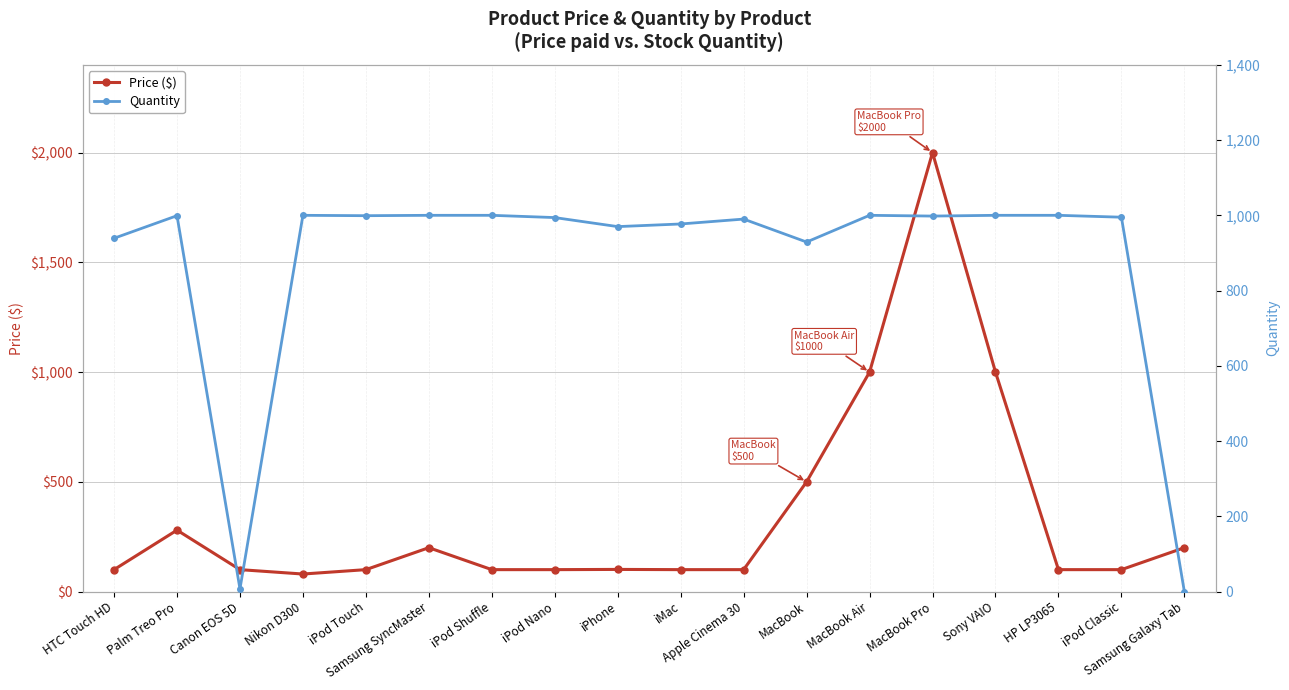

Reading left to right, what are all the values shown in this chart?

Price ($): 100.0	280.0	100.0	80.0	100.0	200.0	100.0	100.0	101.0	100.0	100.0	500.0	1000.0	2000.0	1000.0	100.0	100.0	200.0
Quantity: 939.0	999.0	7.0	1000.0	999.0	1000.0	1000.0	994.0	970.0	977.0	990.0	929.0	1000.0	998.0	1000.0	1000.0	995.0	0.0